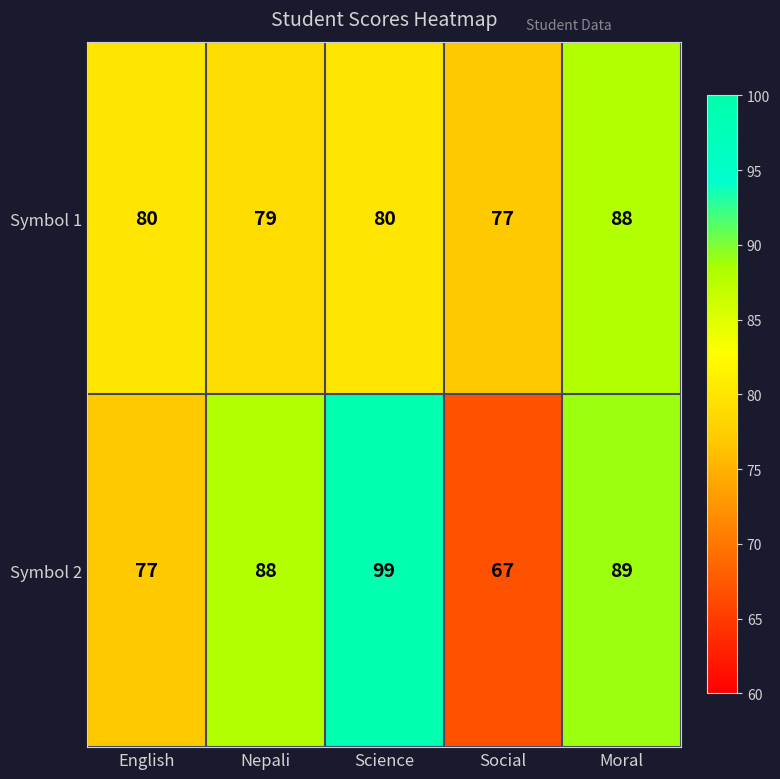

How many series are shown in this chart?

2